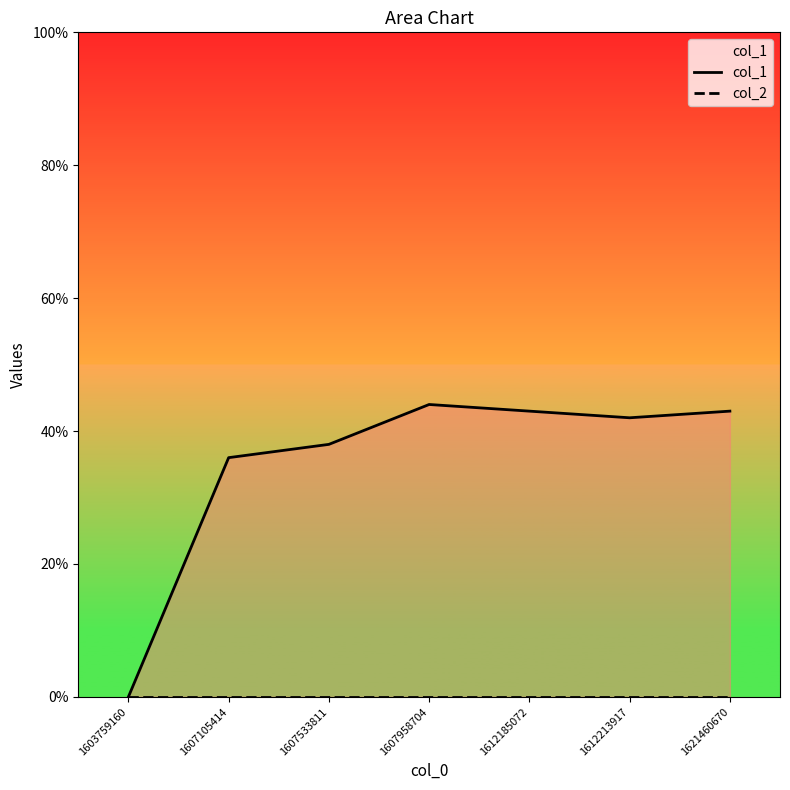

Is it true that col_2 equals 0 at 1607533811?

True